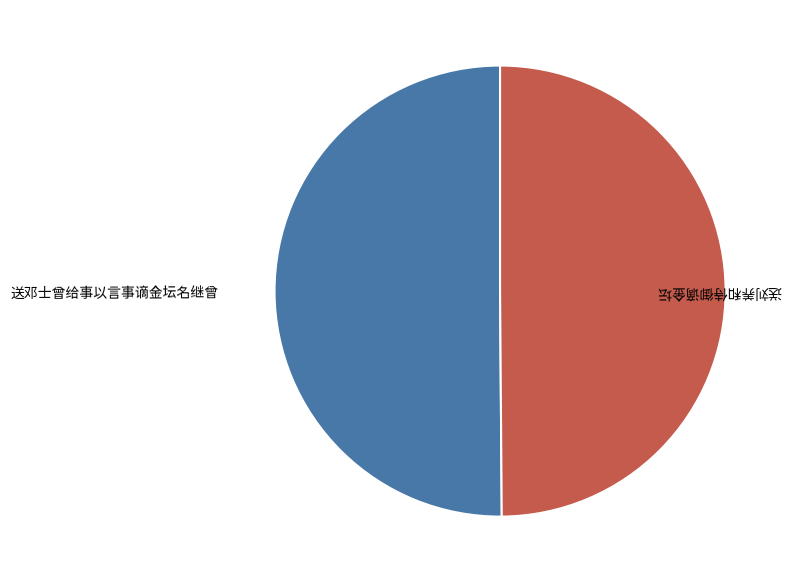

How many segments does this pie chart have?

2